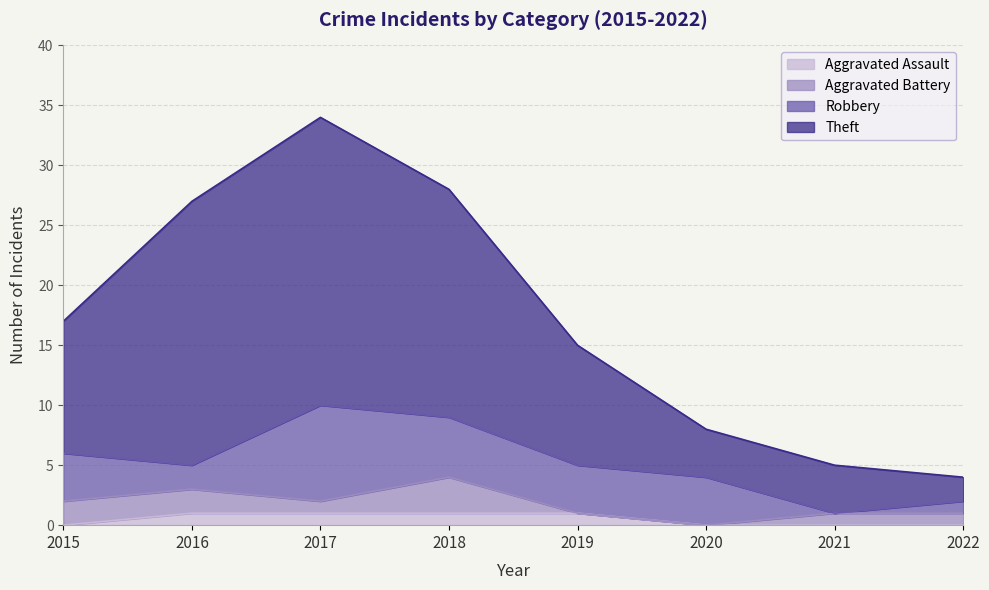

Is the value of Aggravated Assault at 2020 greater than the value of Theft at 2017?

No